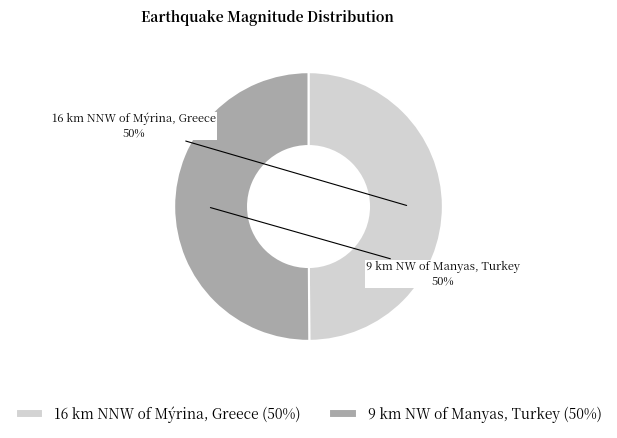

Is the sum of 9 km NW of Manyas, Turkey and 16 km NNW of Mýrina, Greece greater than half?

Yes